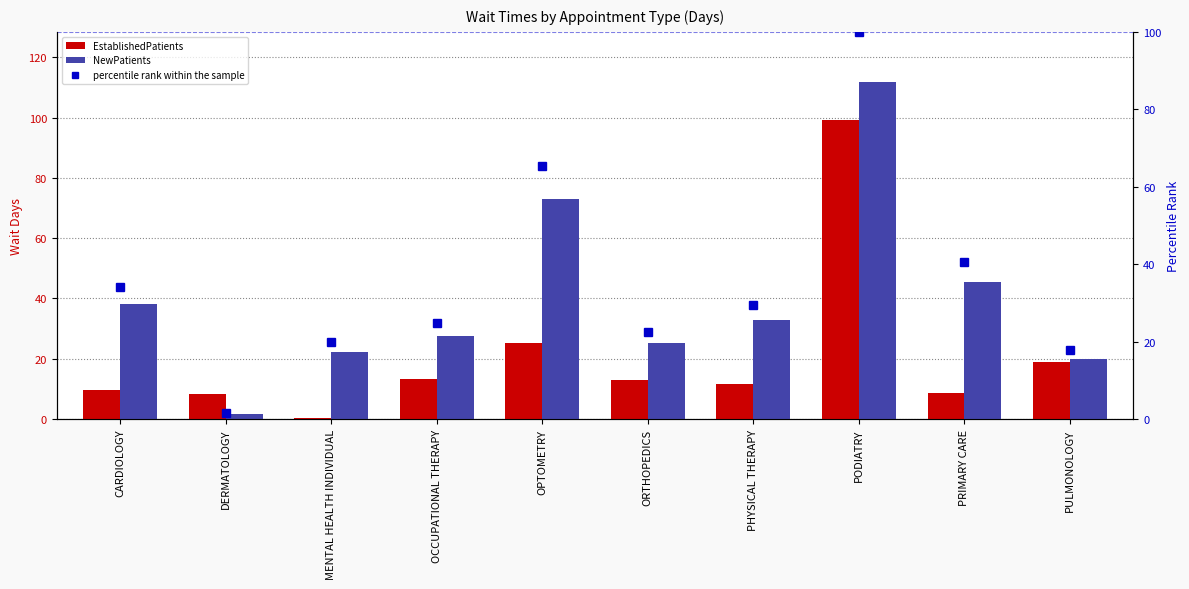

How many data points in percentile rank within the sample are less than 29?

5